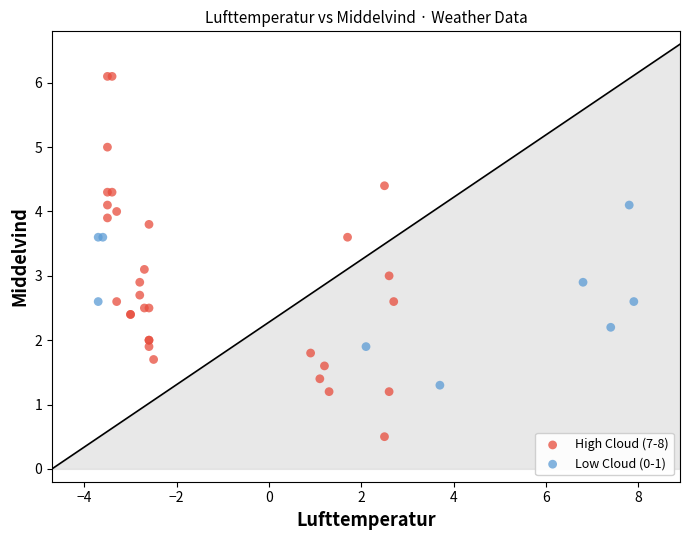

Which series contains the lowest Y value?

High Cloud (7-8)